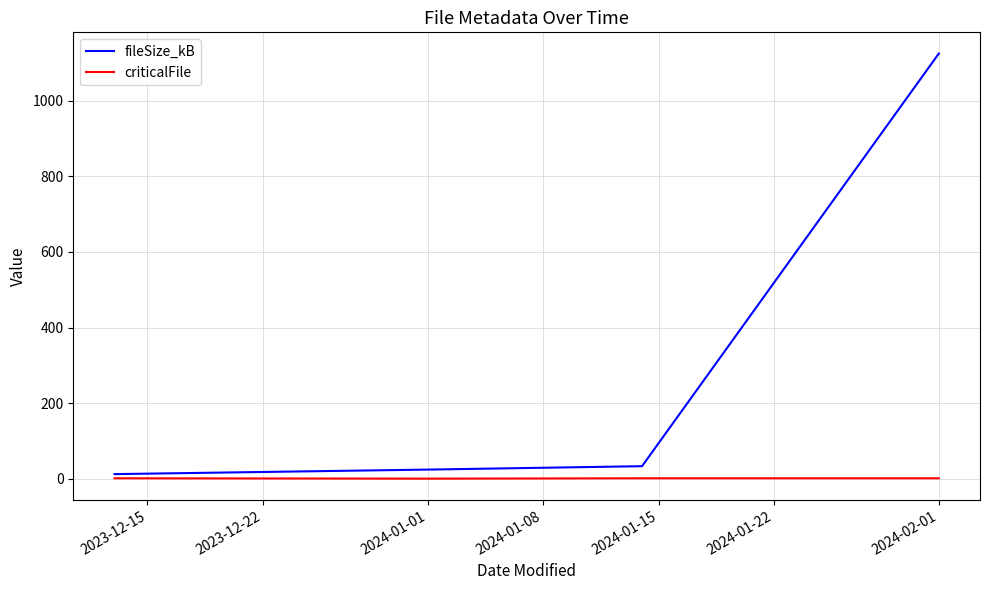

Which series has the largest range (max minus min)?

fileSize_kB